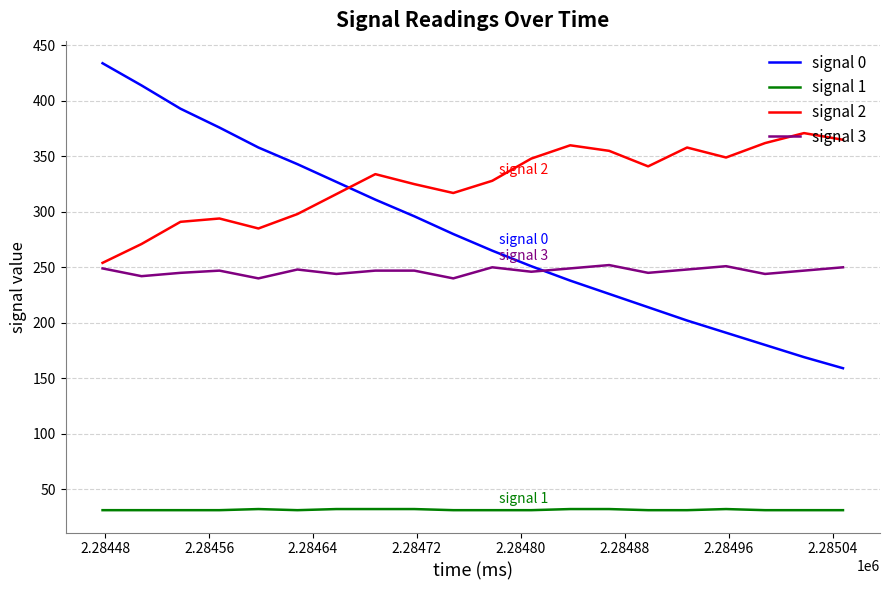

How many distinct data groups are displayed?

4